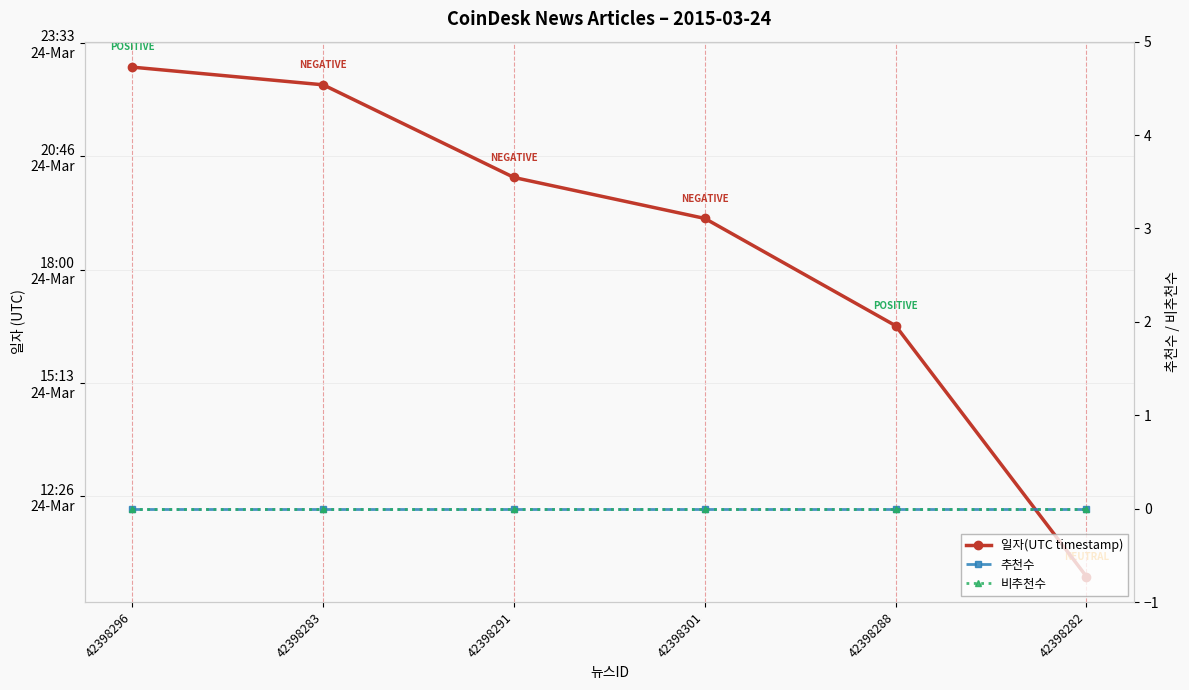

Where is 일자(UTC timestamp) nearest to the value 1427215385?

42398288